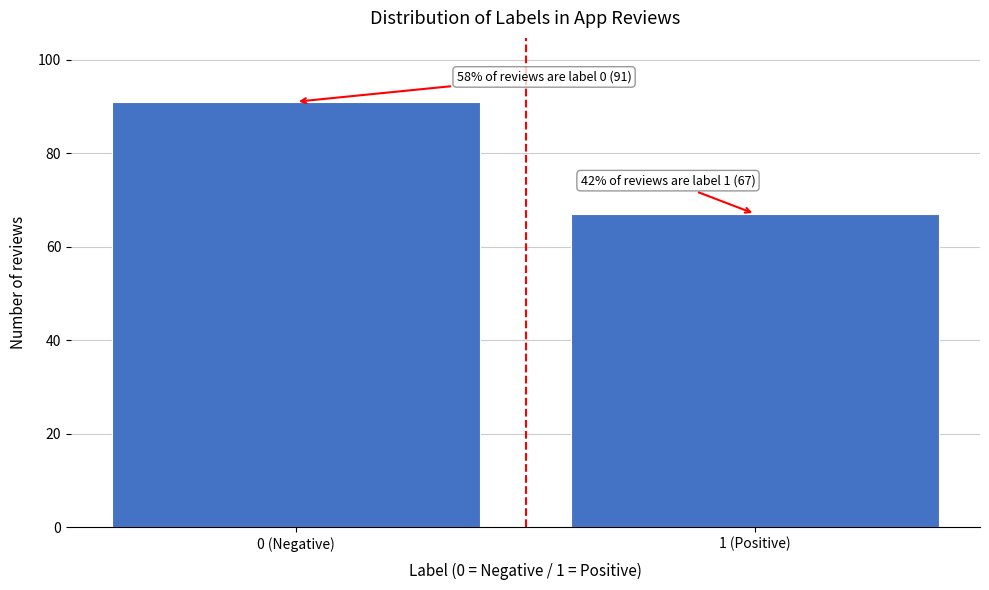

Reading left to right, transcribe all the data shown in this chart.

0 (Negative)=91	1 (Positive)=67